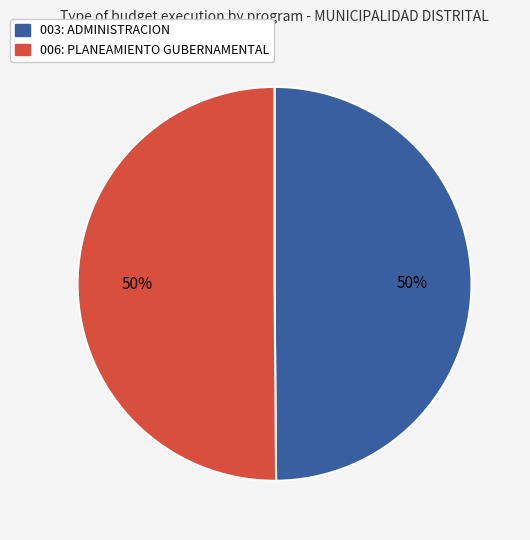

What is the ratio of the value at 003: ADMINISTRACION to the value at 006: PLANEAMIENTO GUBERNAMENTAL?

1.0